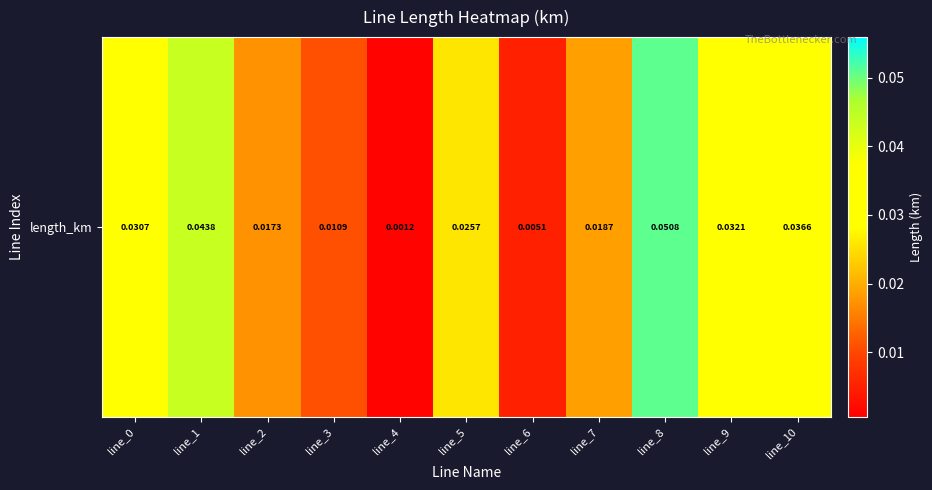

Reading right to left, list all the values displayed in this chart.

0.0	0.0	0.1	0.0	0.0	0.0	0.0	0.0	0.0	0.0	0.0